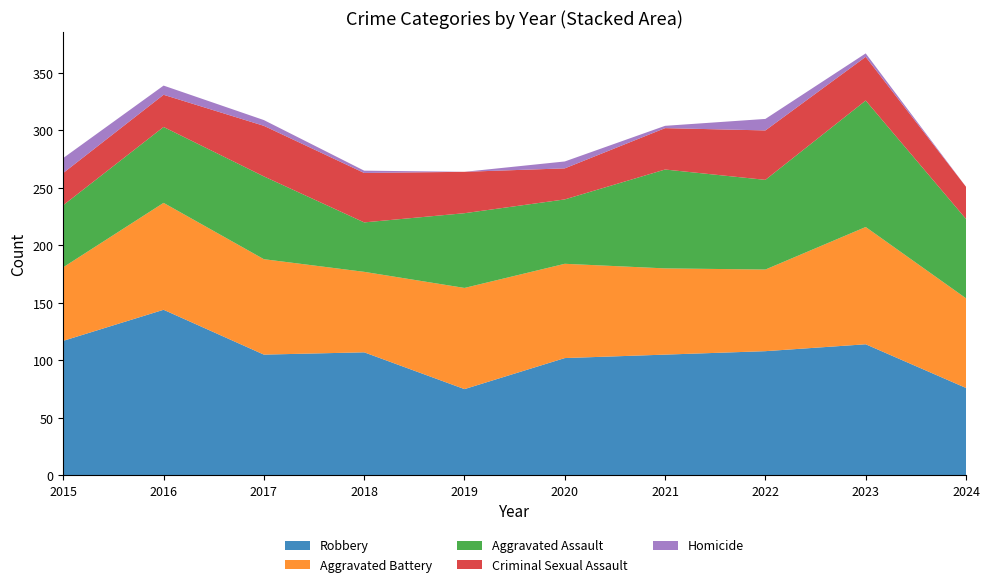

Reading left to right, what are all the values shown in this chart?

Robbery: 117	144	105	107	75	102	105	108	114	76
Aggravated Battery: 64	93	83	70	88	82	75	71	102	78
Aggravated Assault: 54	66	72	43	65	56	86	78	110	69
Criminal Sexual Assault: 28	28	44	43	36	27	36	43	38	28
Homicide: 13	8	5	2	0	6	2	10	3	0